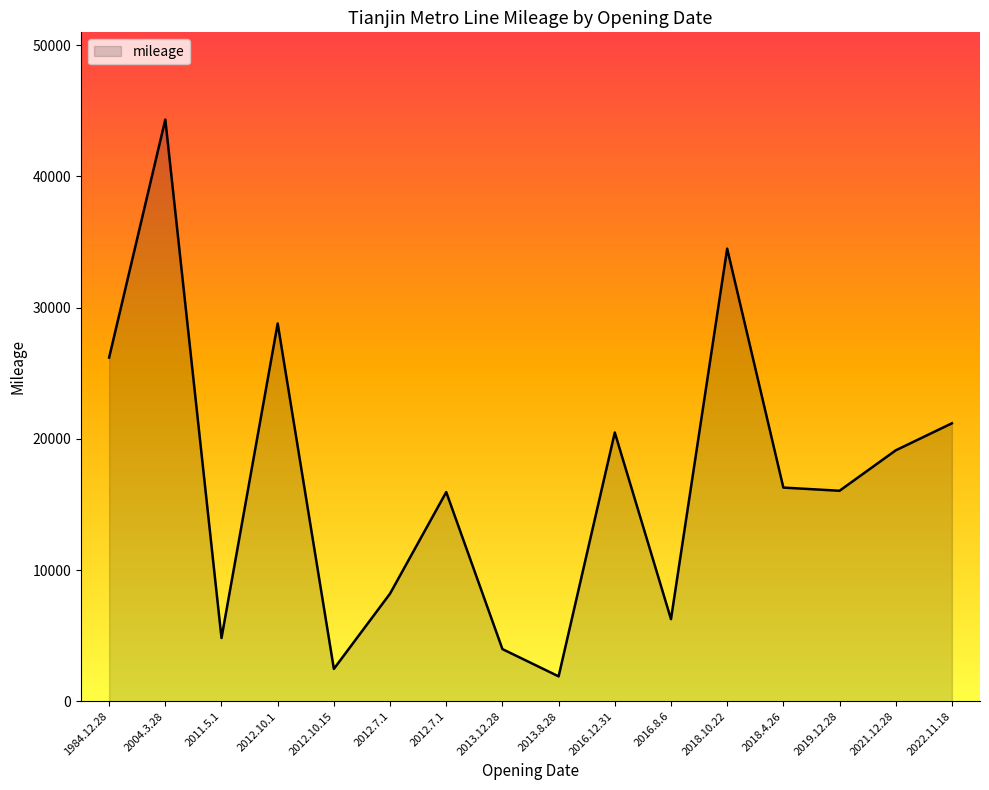

Does the chart have visible grid lines?

No